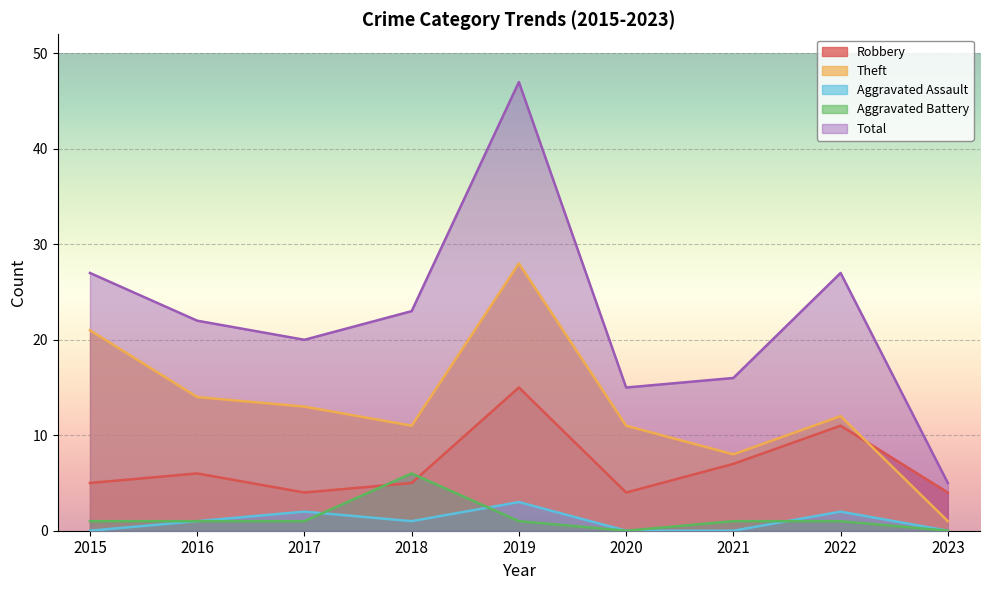

How many lines are shown in the chart?

5